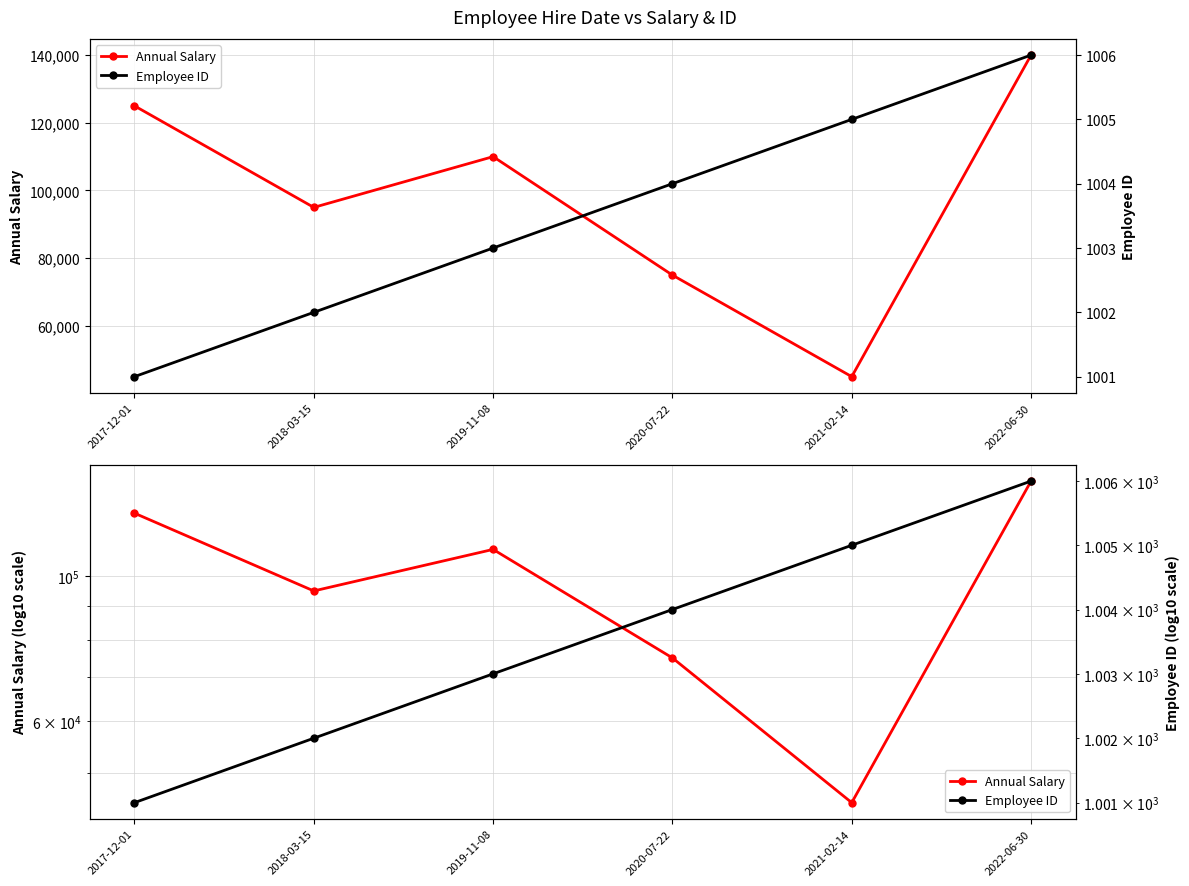

What is the sum of all Employee ID values?

6021